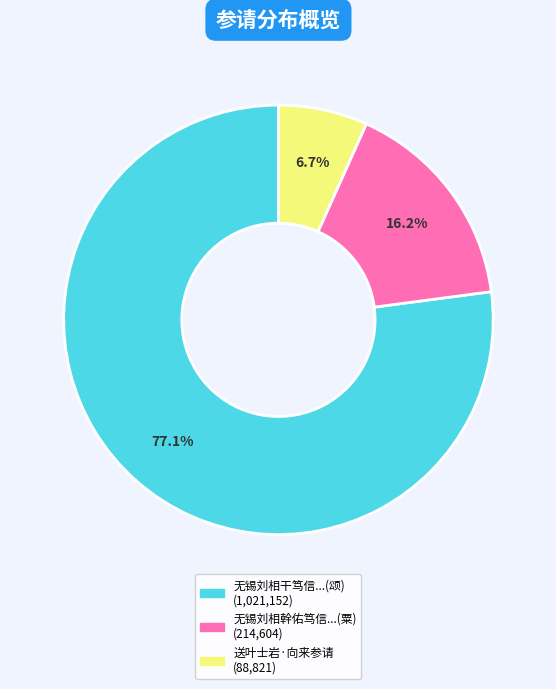

Is there a majority slice in this chart?

Yes